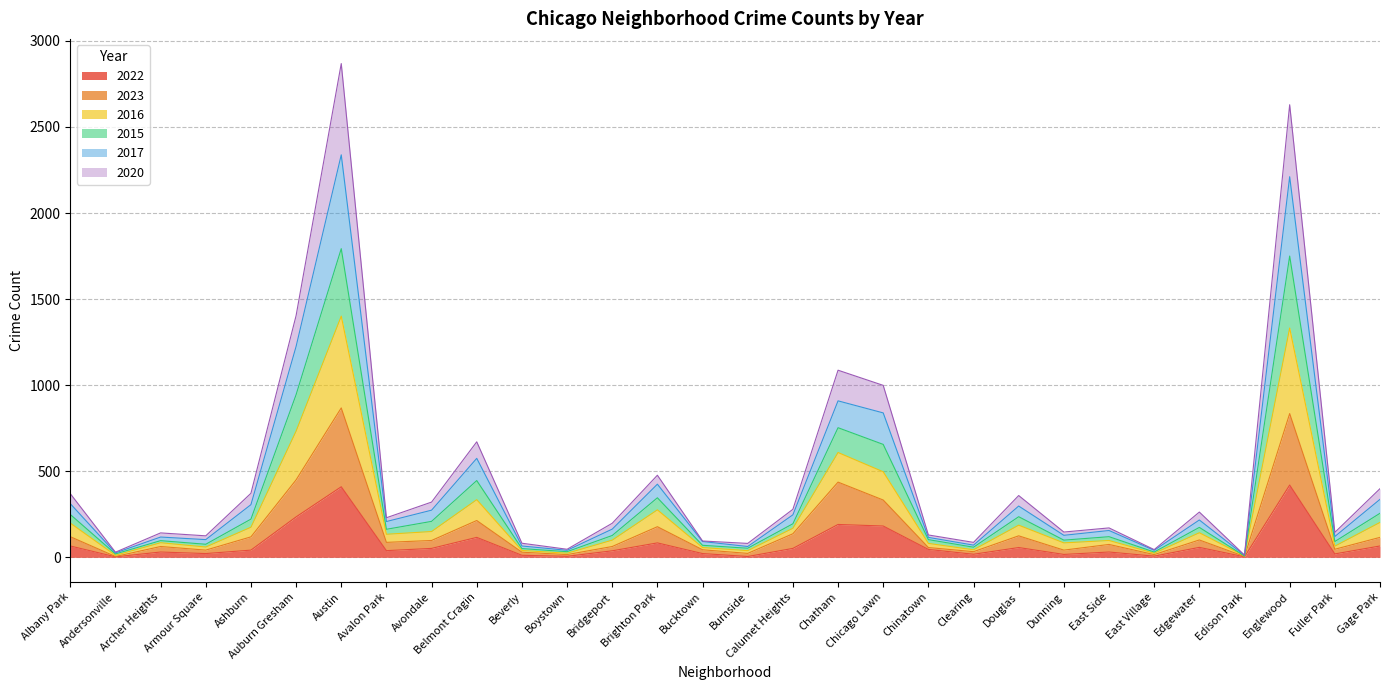

The 2022 series shows 420 at Englewood. True or false?

True